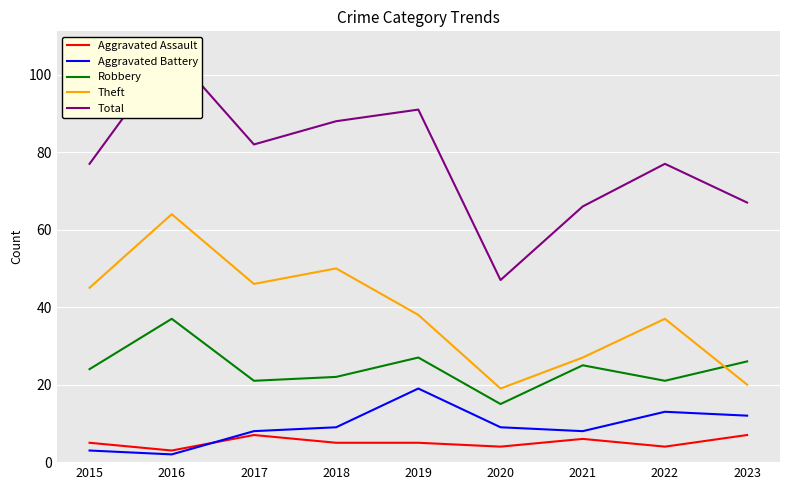

How many interior local peaks does the Aggravated Assault series have?

2